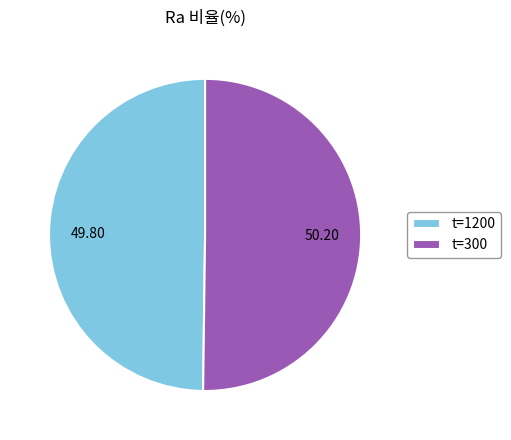

How many segments does this pie chart have?

2